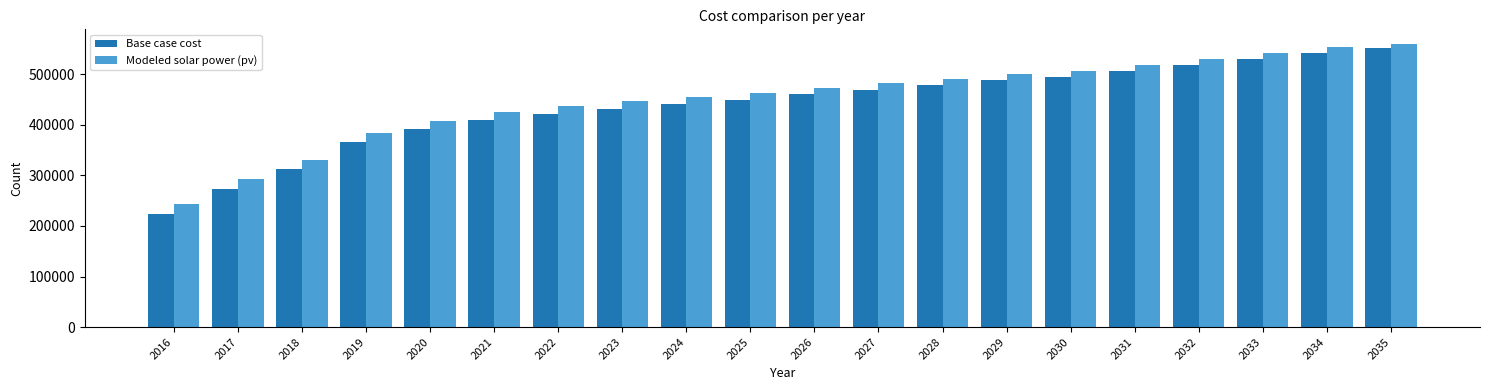

What is the total value across all series at 2025?

911754.2